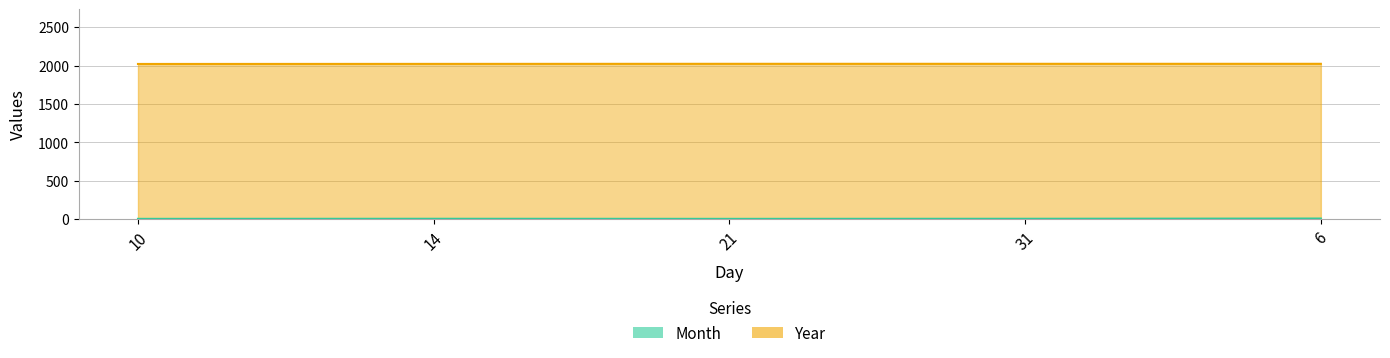

What is the label of the 5th point from the left?

6